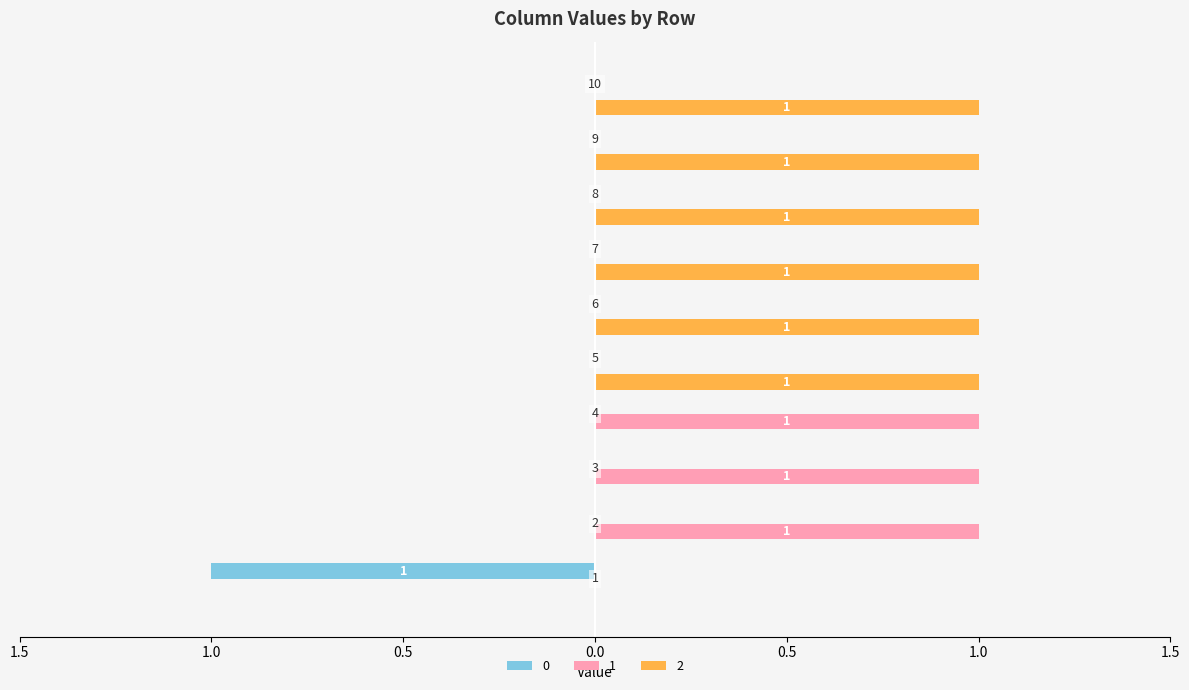

List the labels in order of 2 value, smallest first.

1, 2, 3, 4, 5, 6, 7, 8, 9, 10